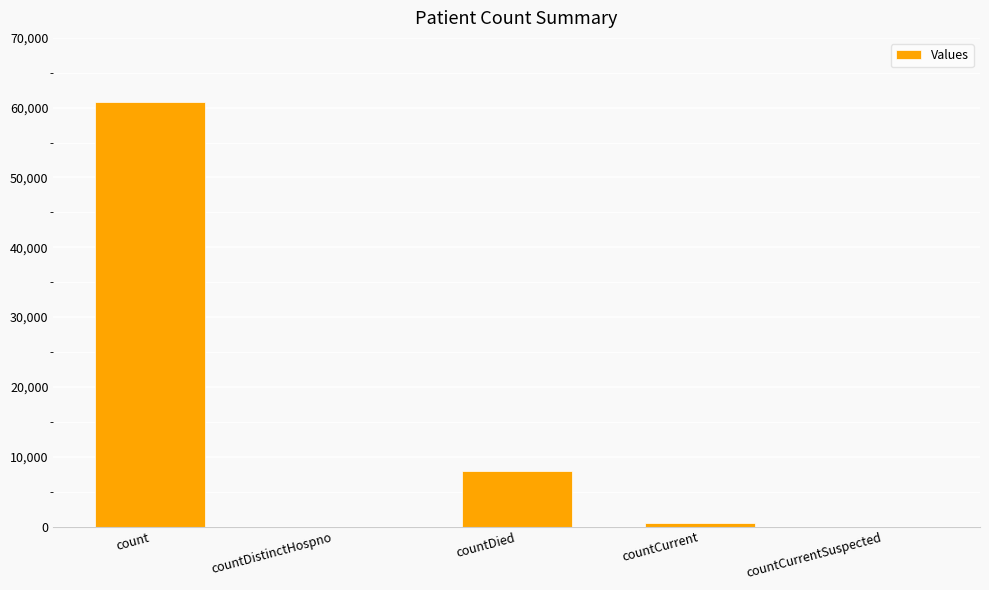

Which label corresponds to the largest value in the chart?

count